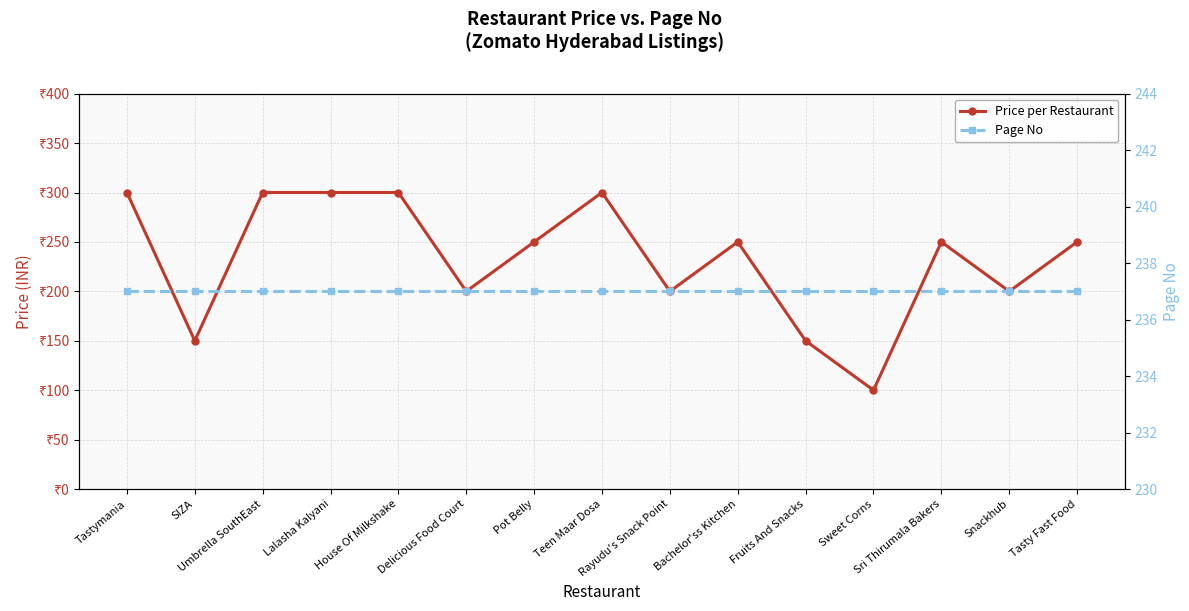

What are all the series names shown in the legend?

Price per Restaurant, Page No